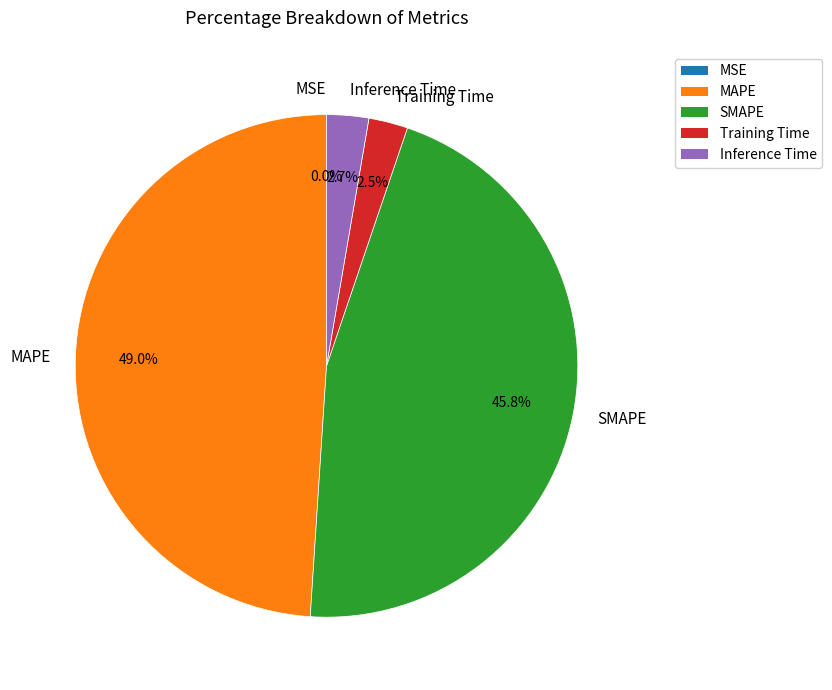

Is there any slice that represents more than half of the pie?

No